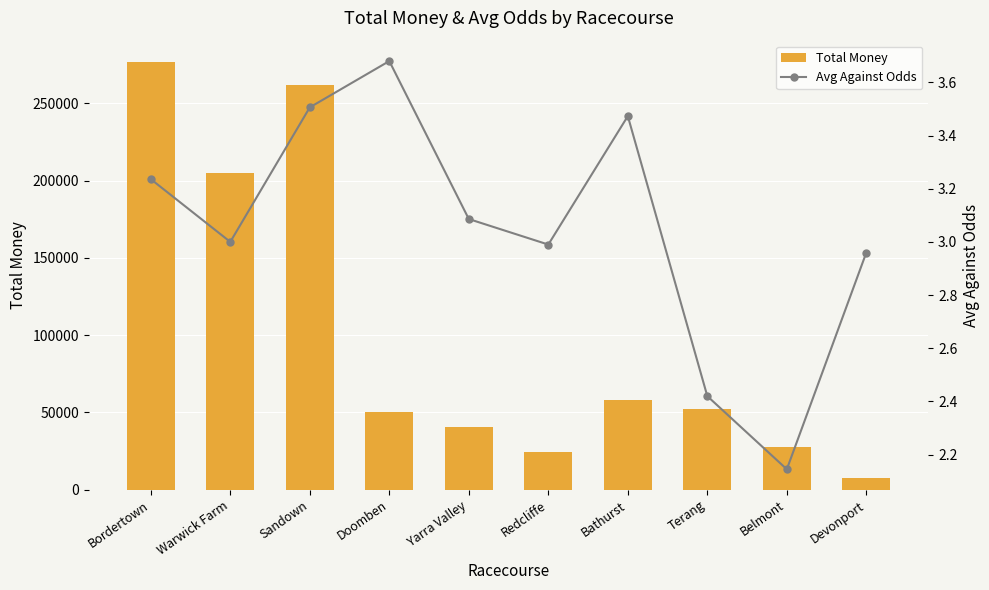

What is the sum of the Avg Against Odds values at Yarra Valley and Belmont?

5.2